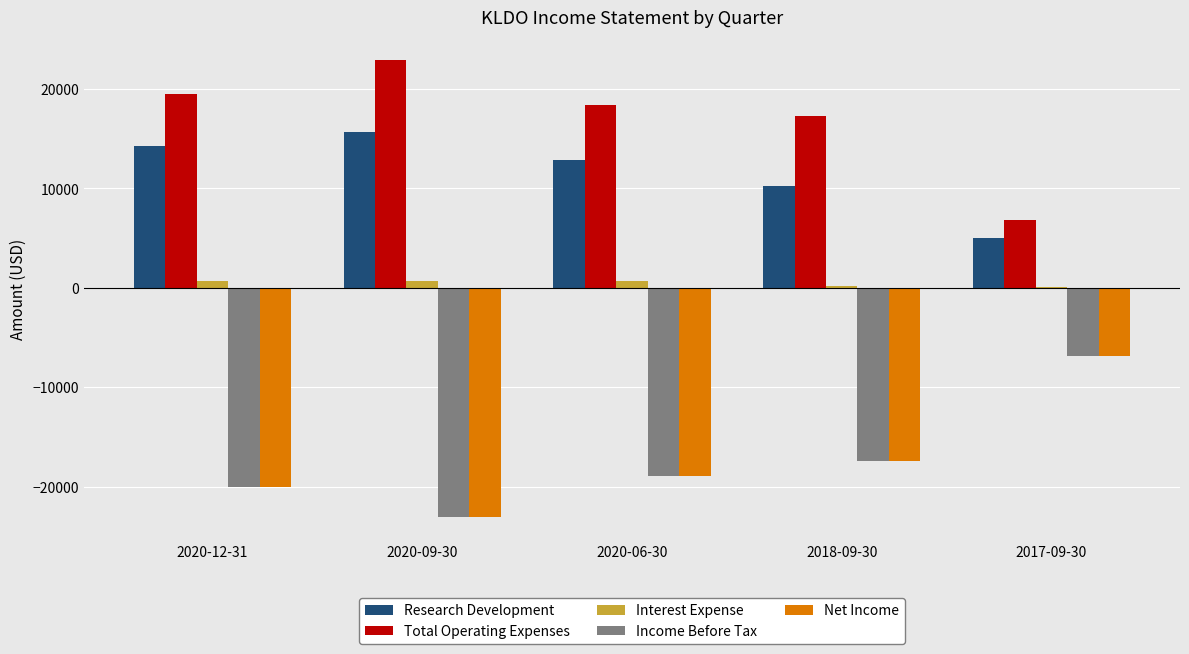

Where does the Income Before Tax series first go above -18900?

2018-09-30